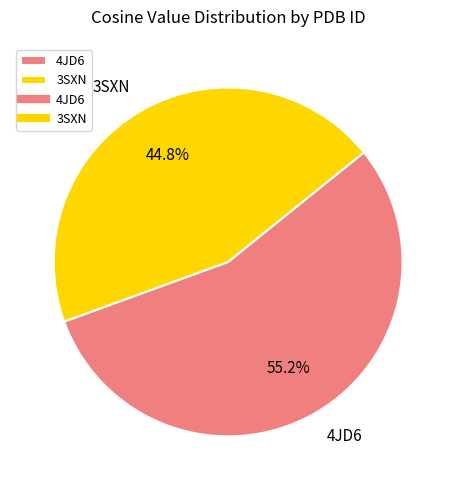

How much of the chart is everything except 3SXN?

55.2%